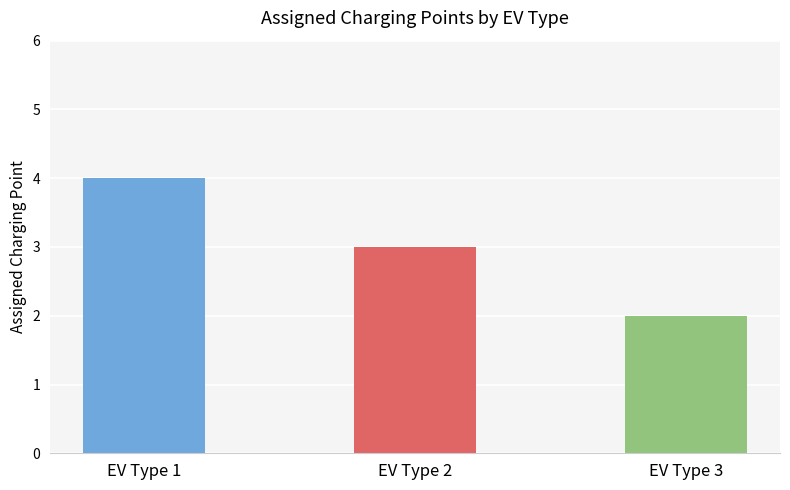

Rank the categories by value from lowest to highest.

EV Type 3, EV Type 2, EV Type 1